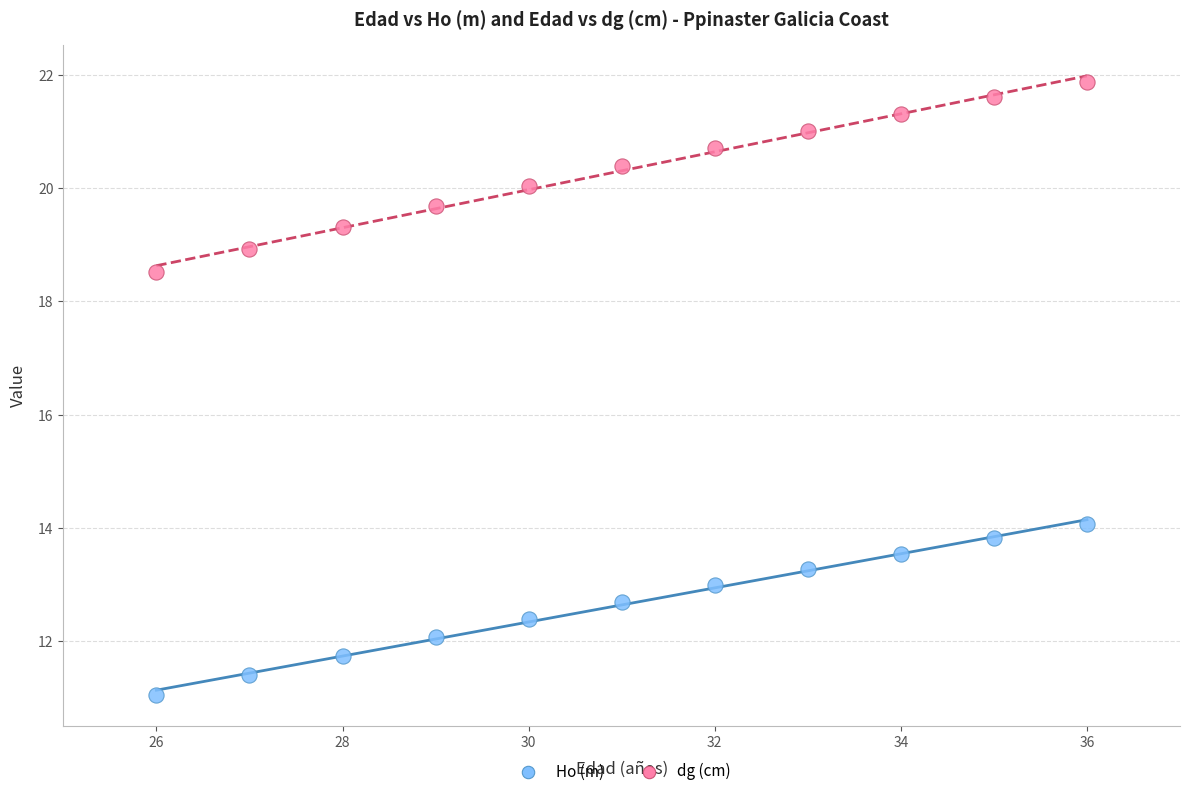

Which series has the widest spread of Y values?

dg (cm)